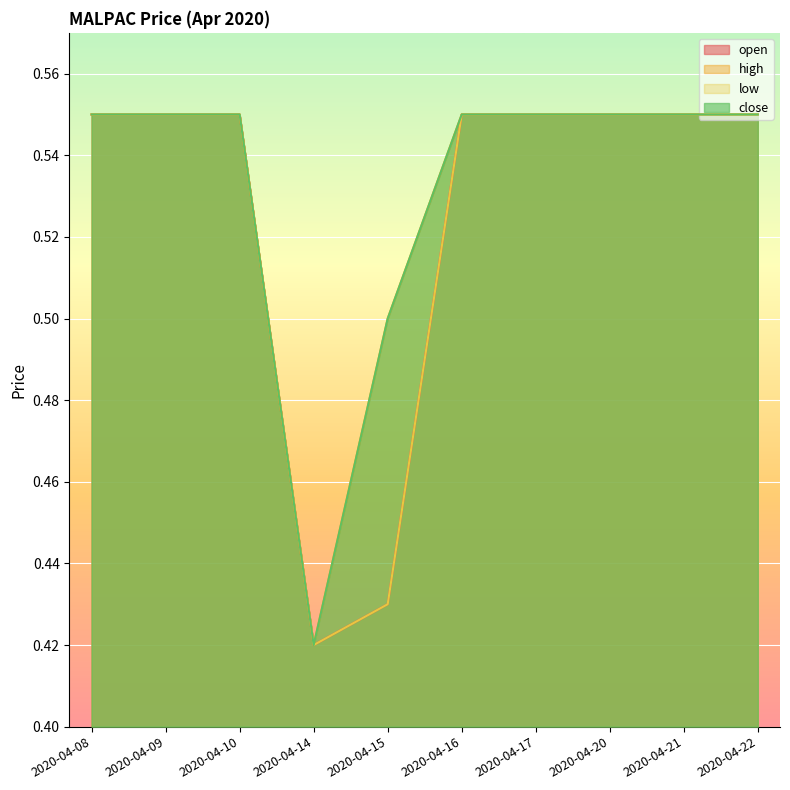

Where is the first local minimum for high?

2020-04-14